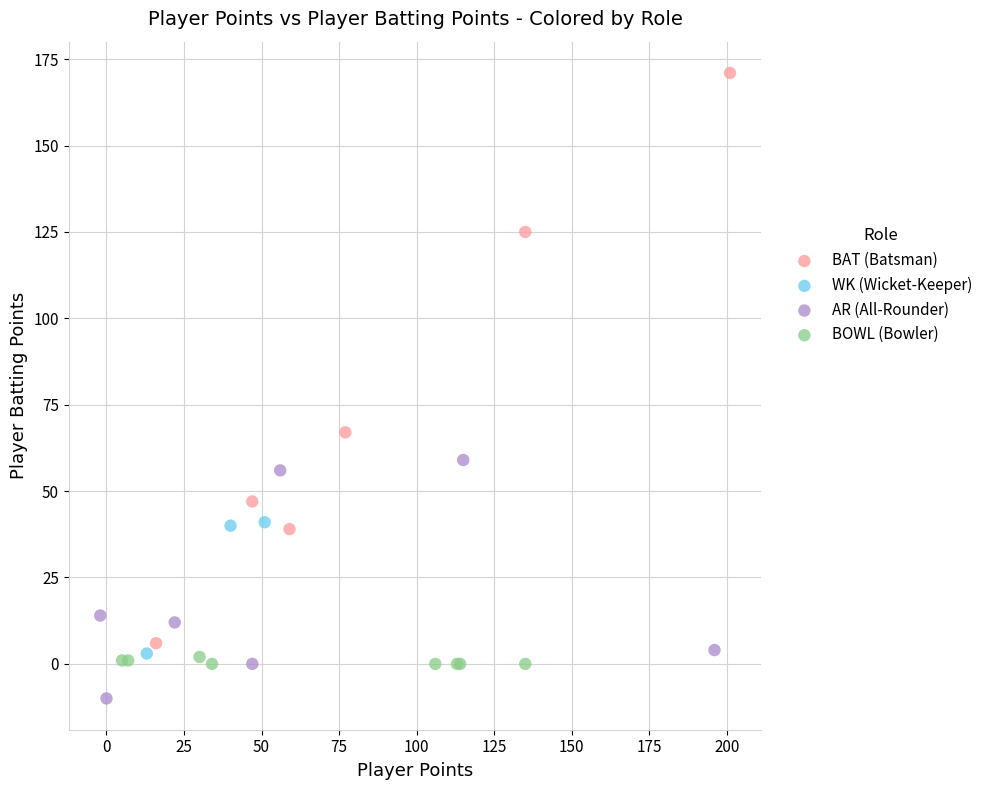

Which series reaches the minimum Y coordinate?

AR (All-Rounder)